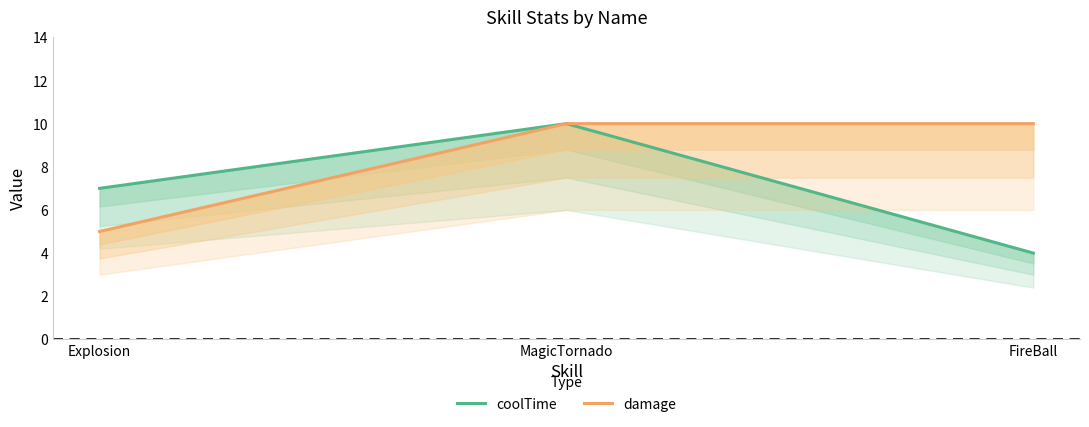

What is the approximate value of coolTime at MagicTornado?

10